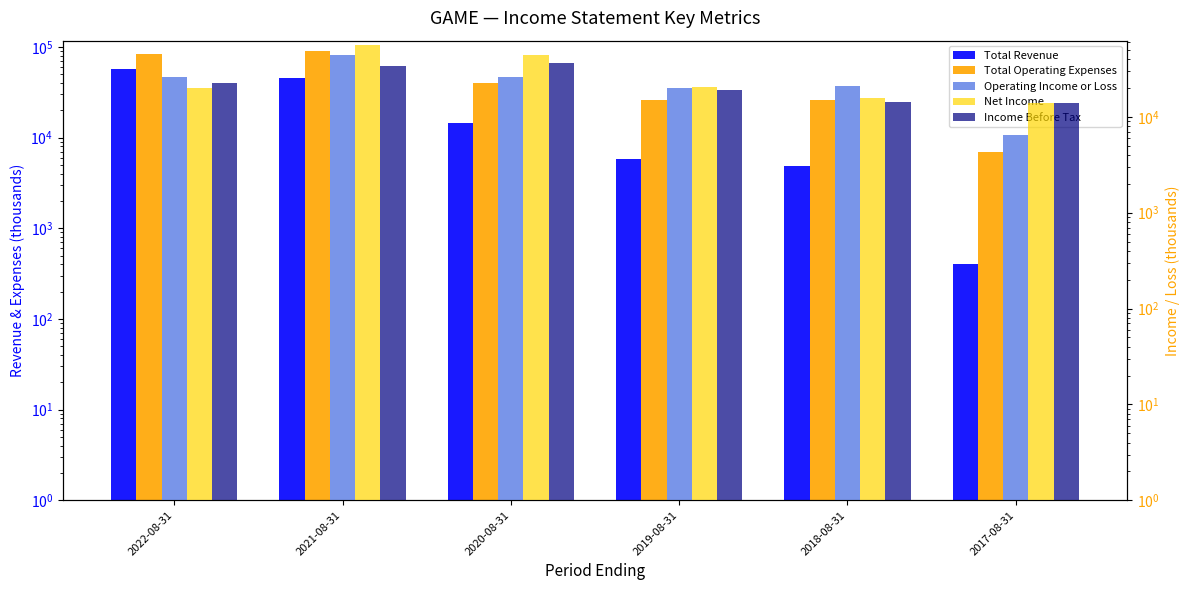

What is the difference between the highest and lowest values at 2021-08-31?

55800